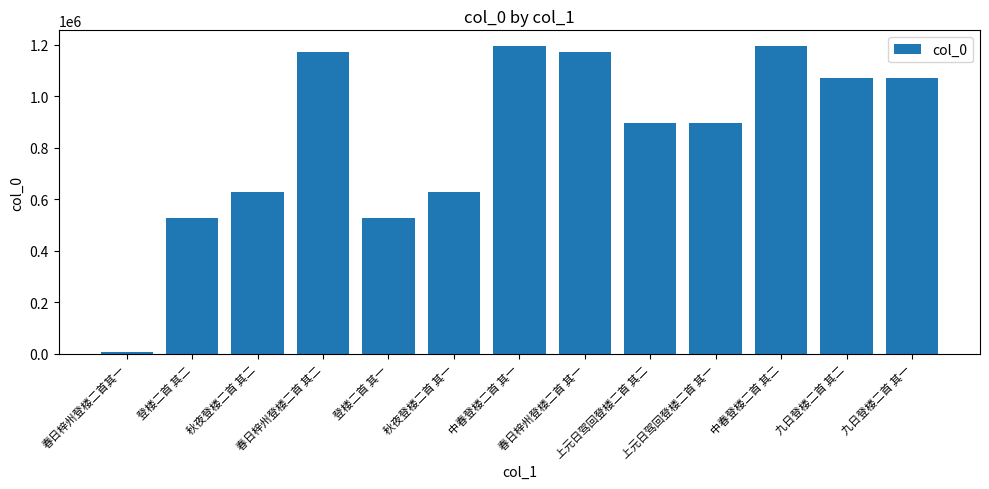

What is the maximum value shown in the chart?

1196506